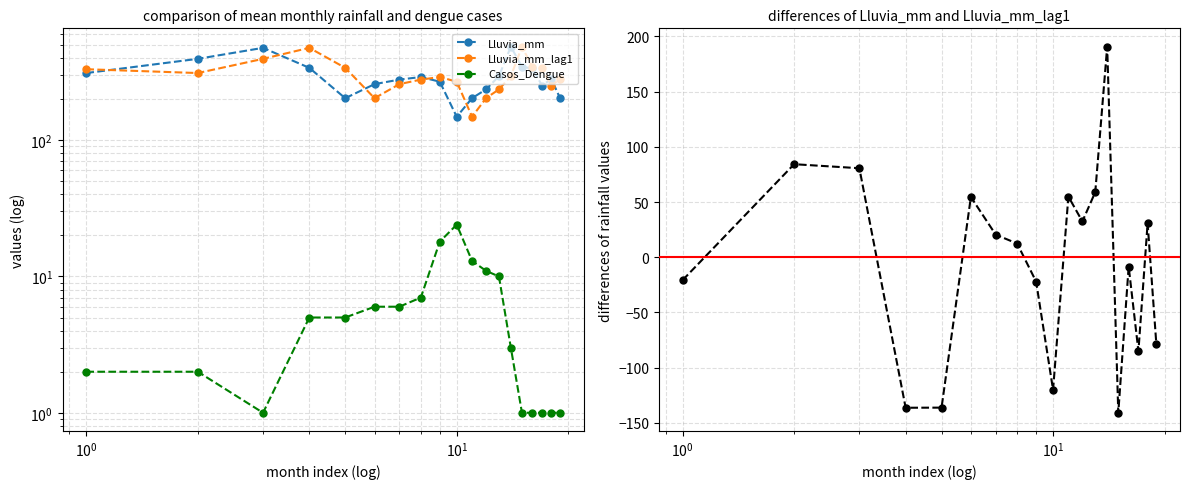

How many distinct data groups are displayed?

4